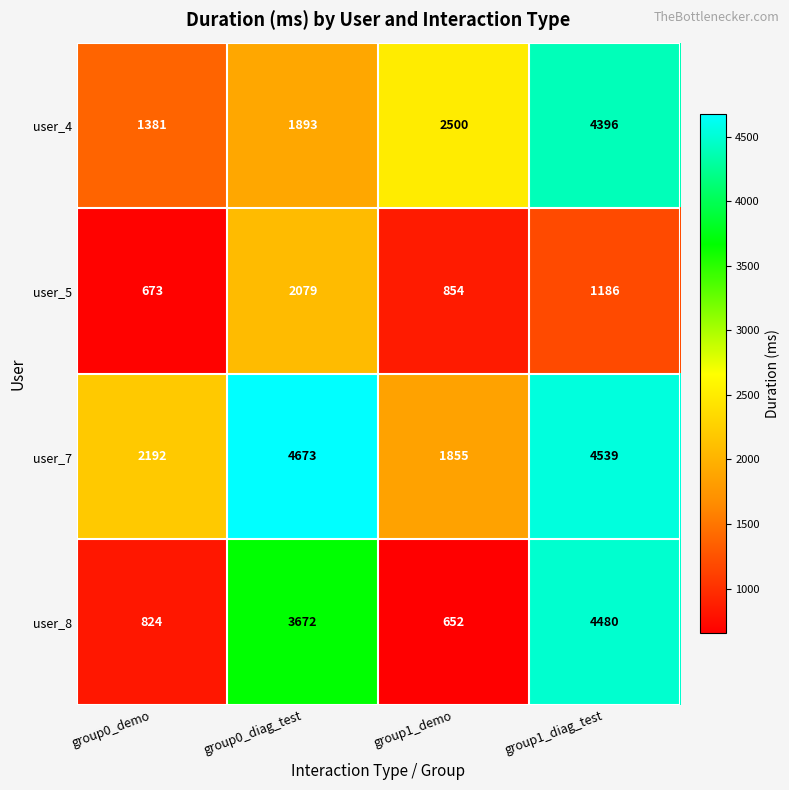

Read the user_4 value at group1_demo.

2500